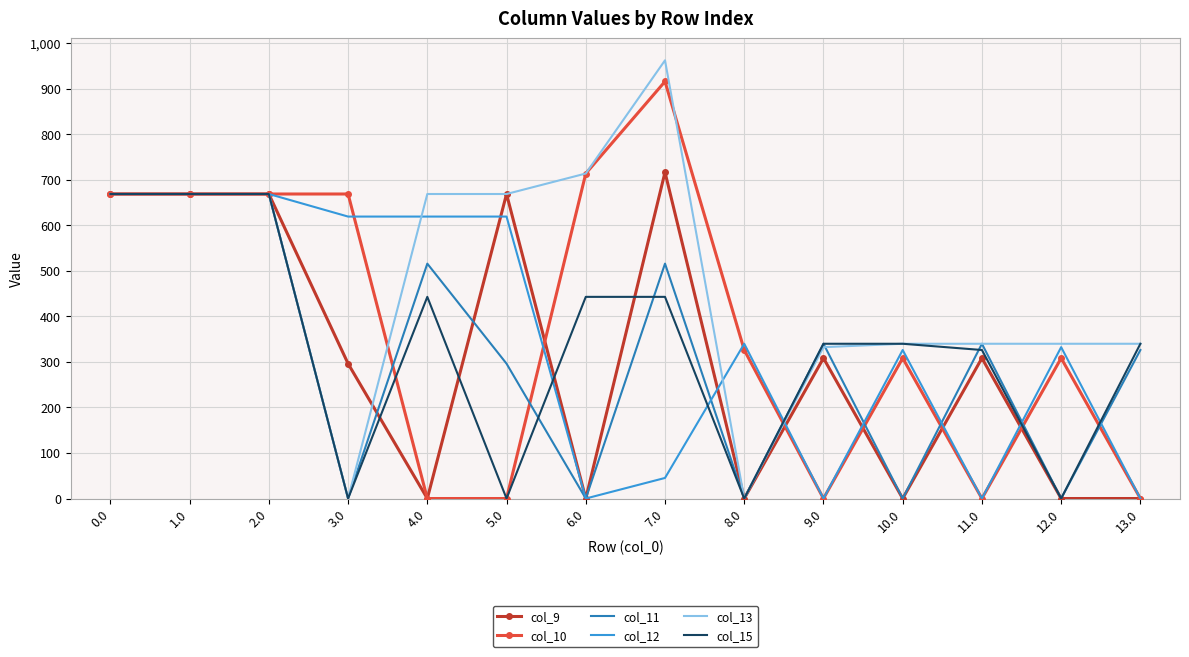

Which series has the largest total across all categories?

col_13